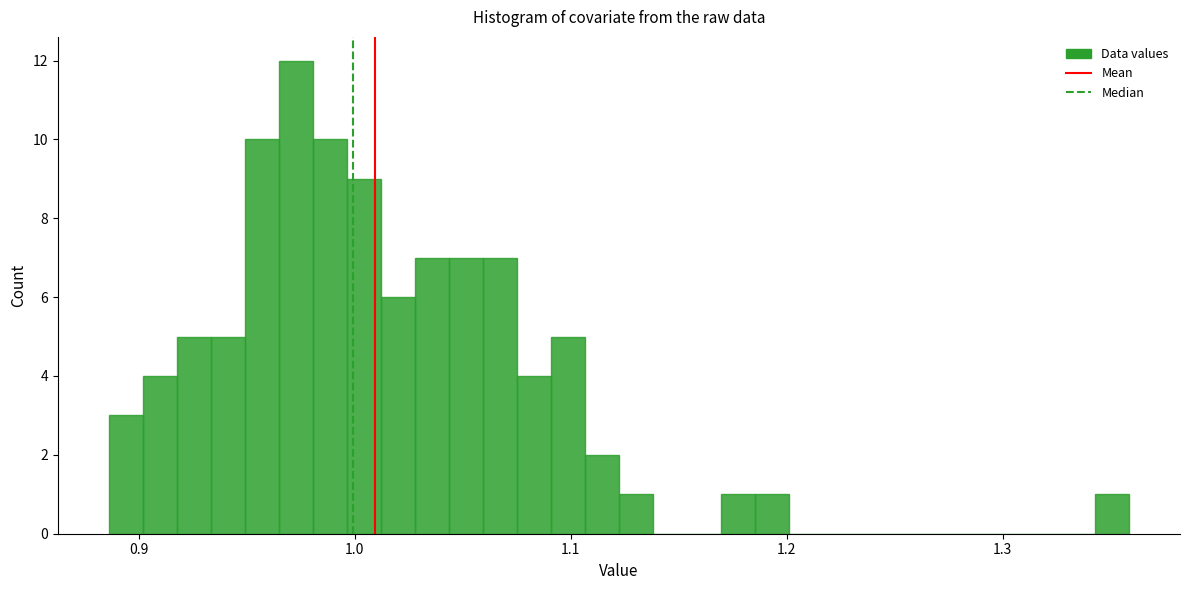

Around what value on the x-axis is the tallest bar? Give the approximate position of its centre, as read against the axis.

0.97